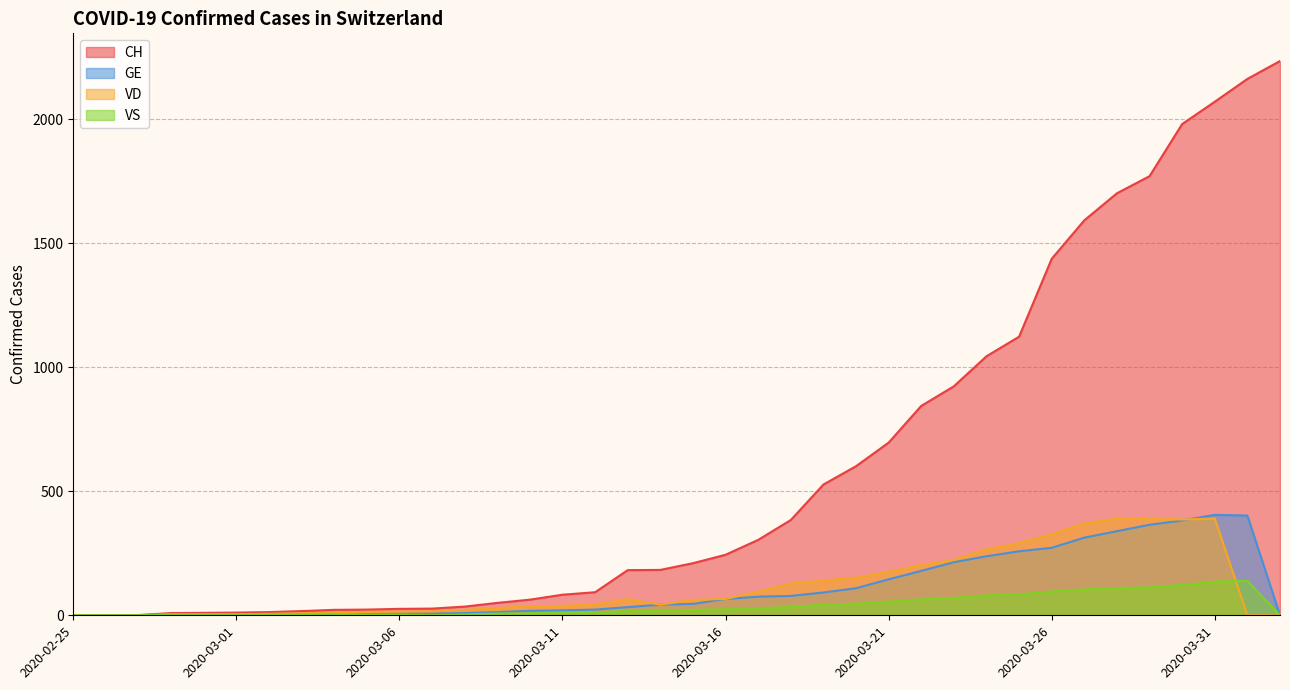

At 2020-03-22, list the series in order from smallest to largest.

VS, GE, VD, CH